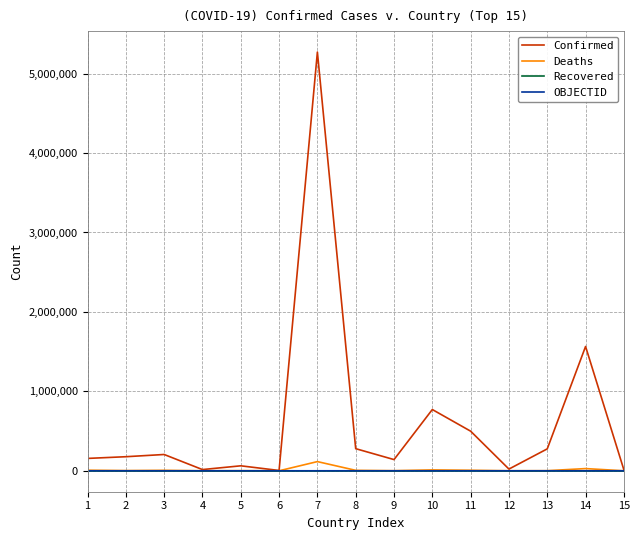

At which category is the sum across all series the highest?

7